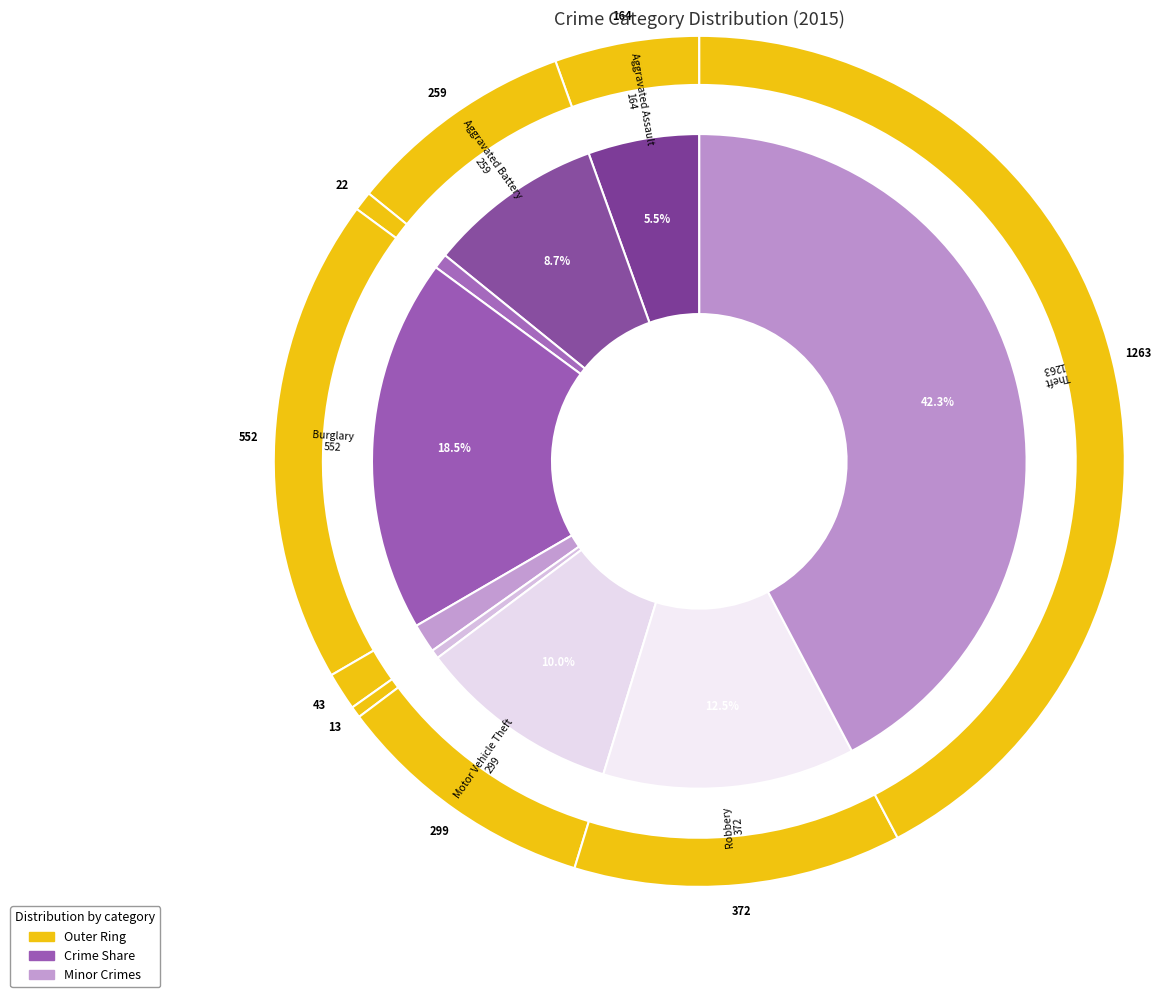

What percentage is NOT represented by Arson?

99.3%